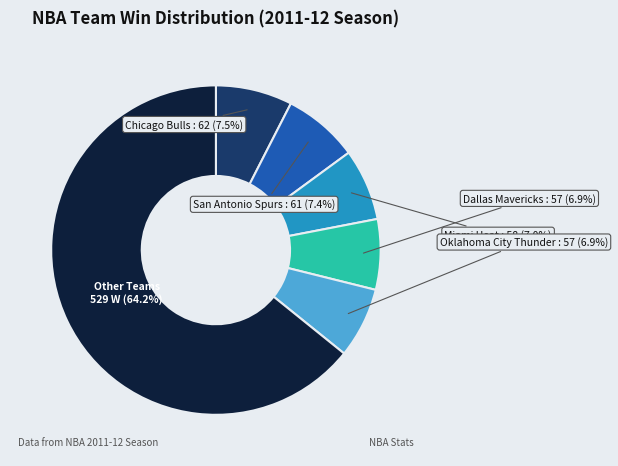

Does any single category account for the majority?

Yes